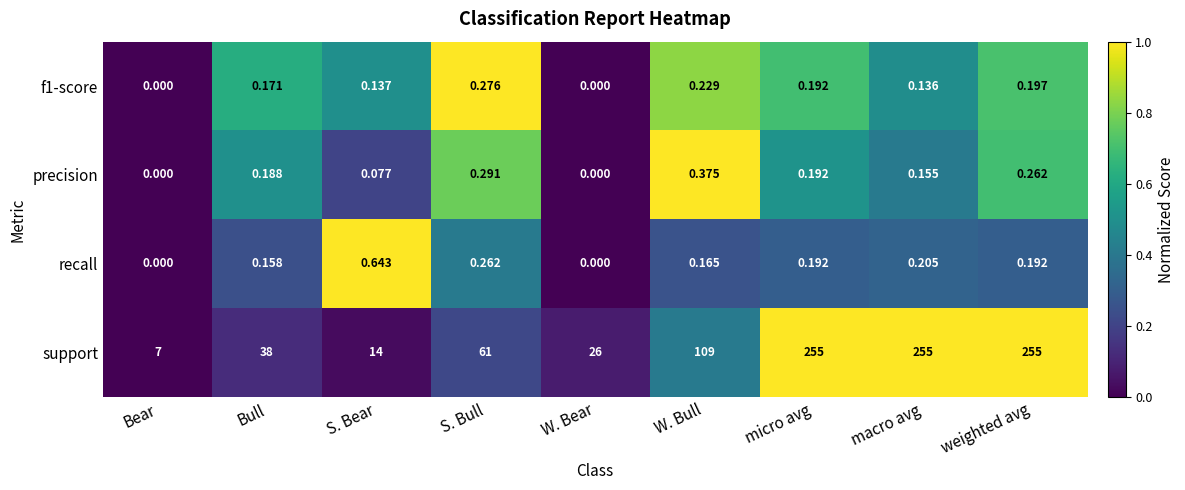

What is the total value across all series at weighted avg?

255.7